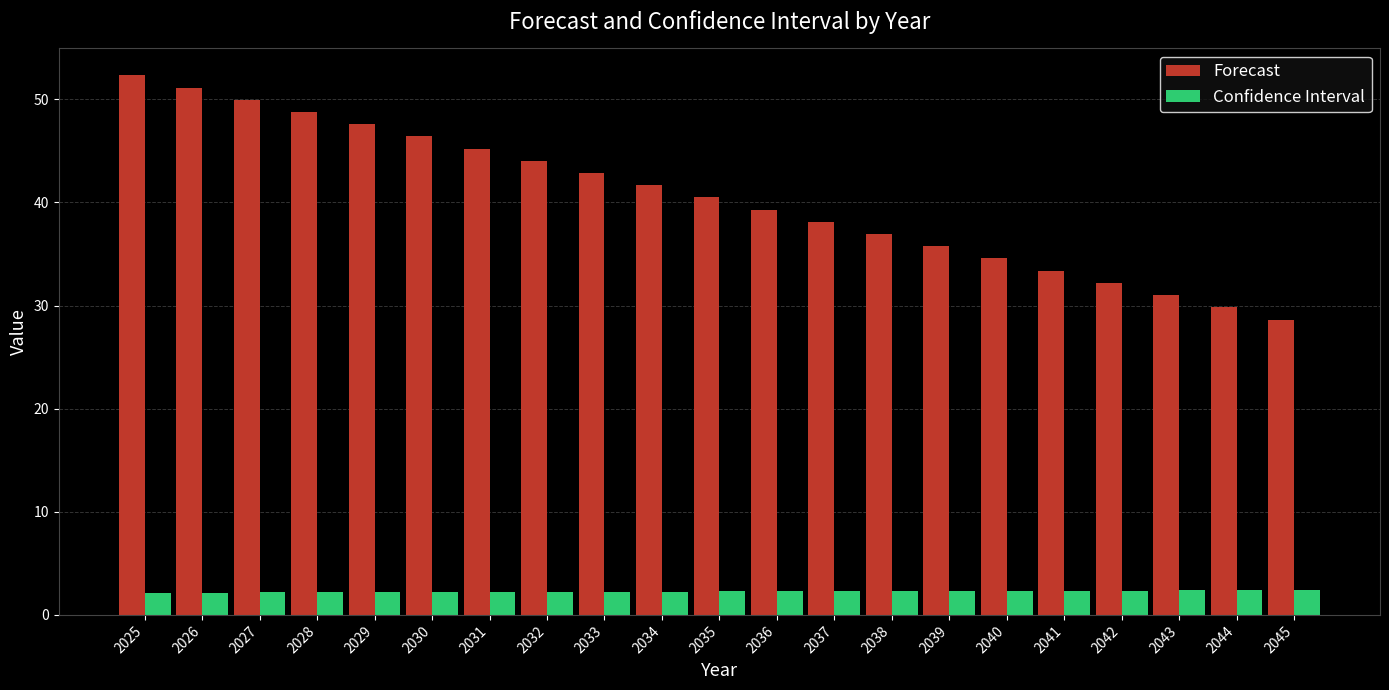

Rank the series by their average value, from lowest to highest.

Confidence Interval, Forecast